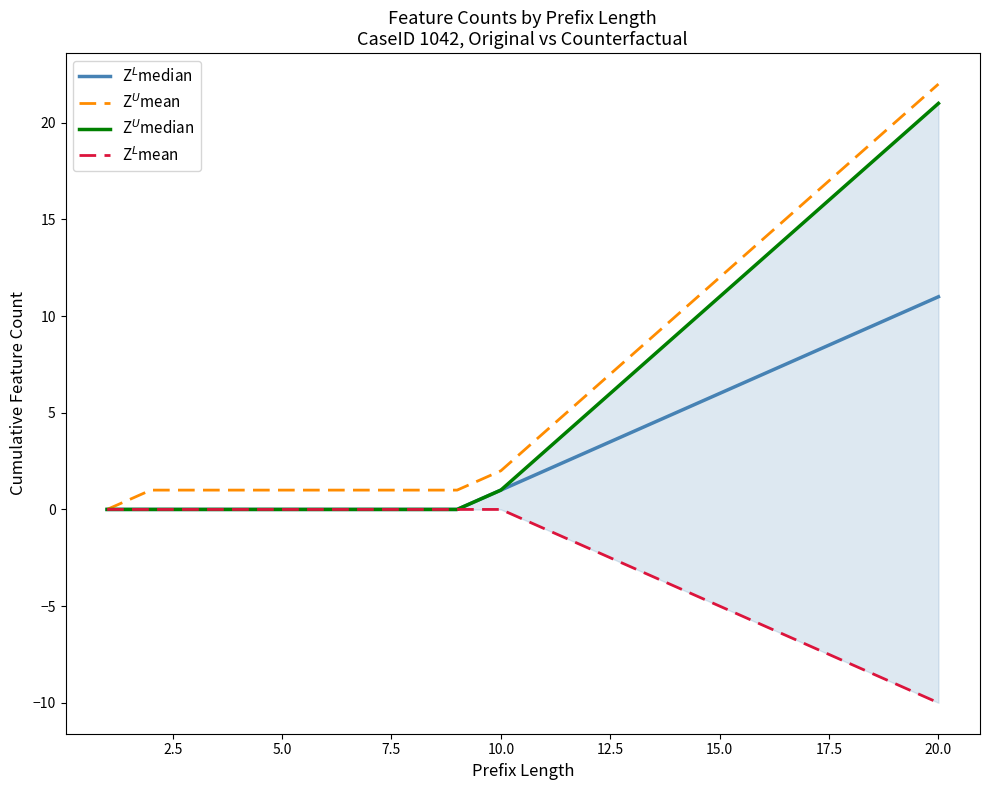

True or false: Z$^U$median and Z$^U$mean intersect in this chart.

False